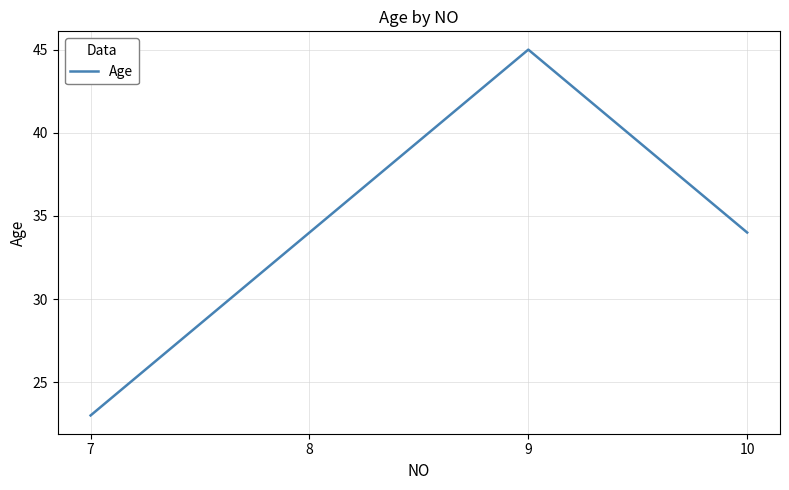

What is the sum of all values?

136